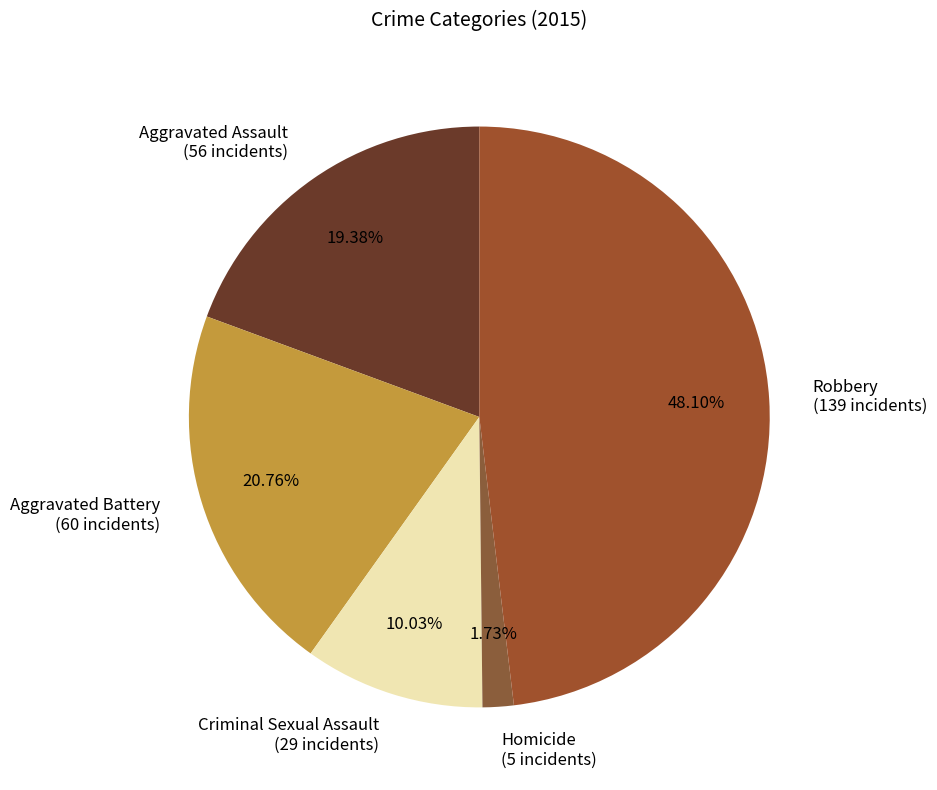

How many slices are in this pie chart?

5